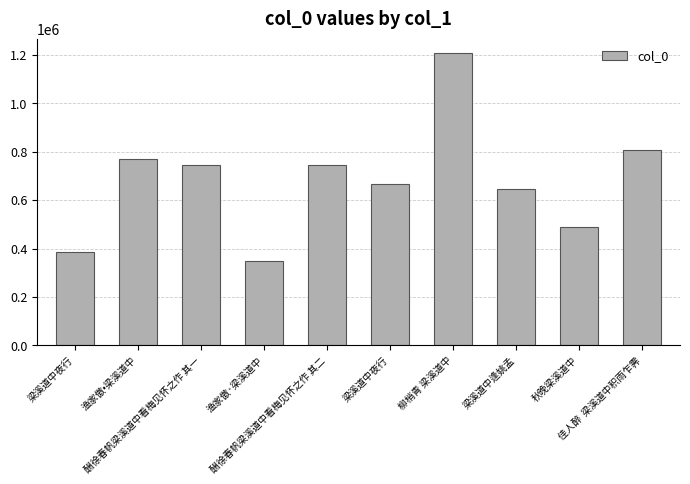

What is the difference between the maximum and minimum values?

860258